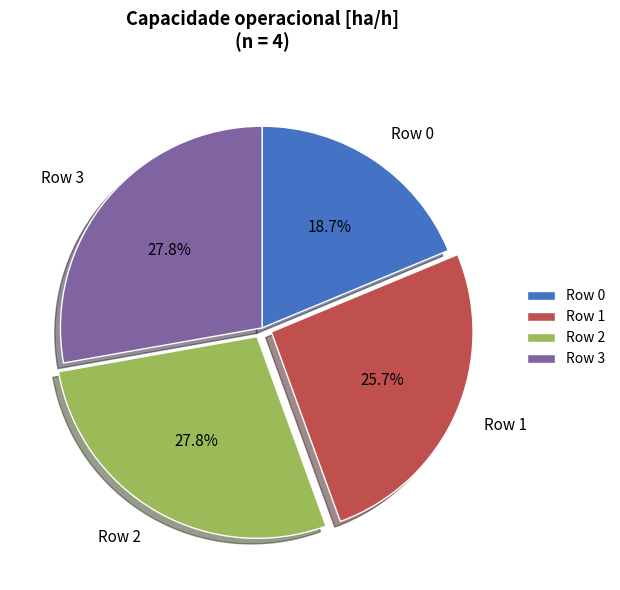

Is Row 0 the majority of the pie?

No